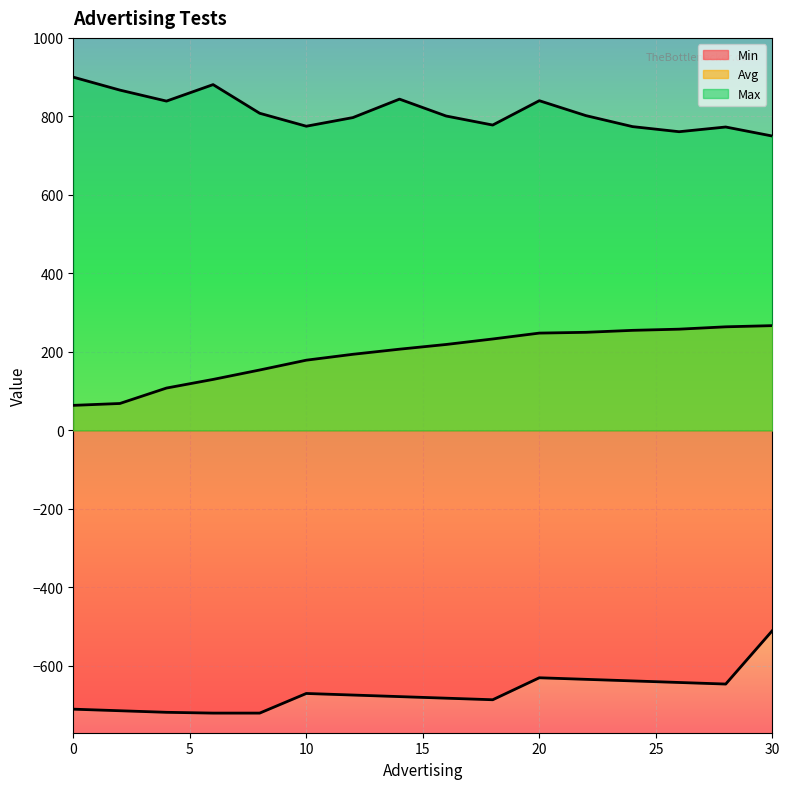

Where is the first local maximum for Max?

6